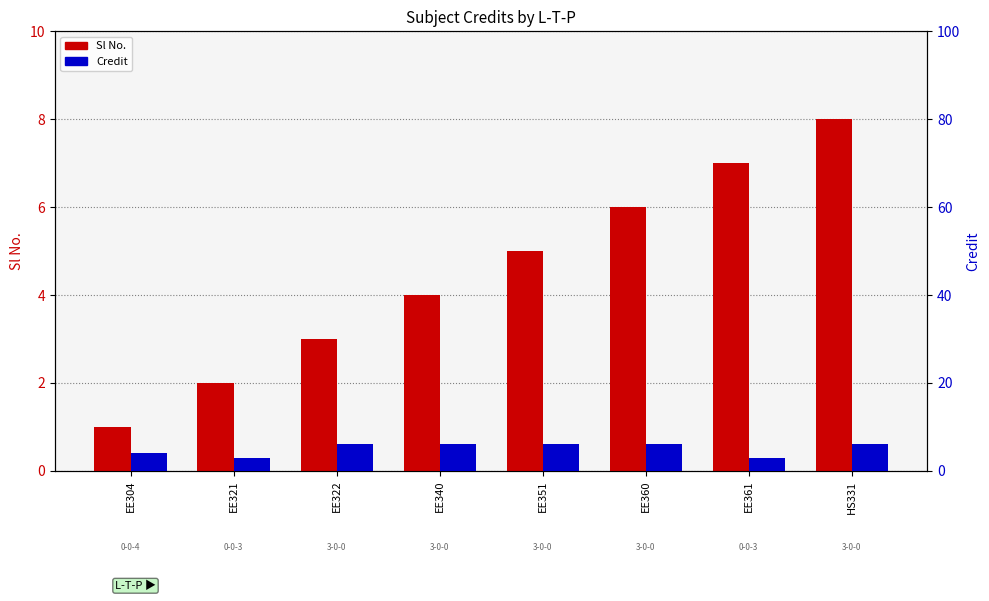

Which has a higher value, EE322 or EE340?

EE340